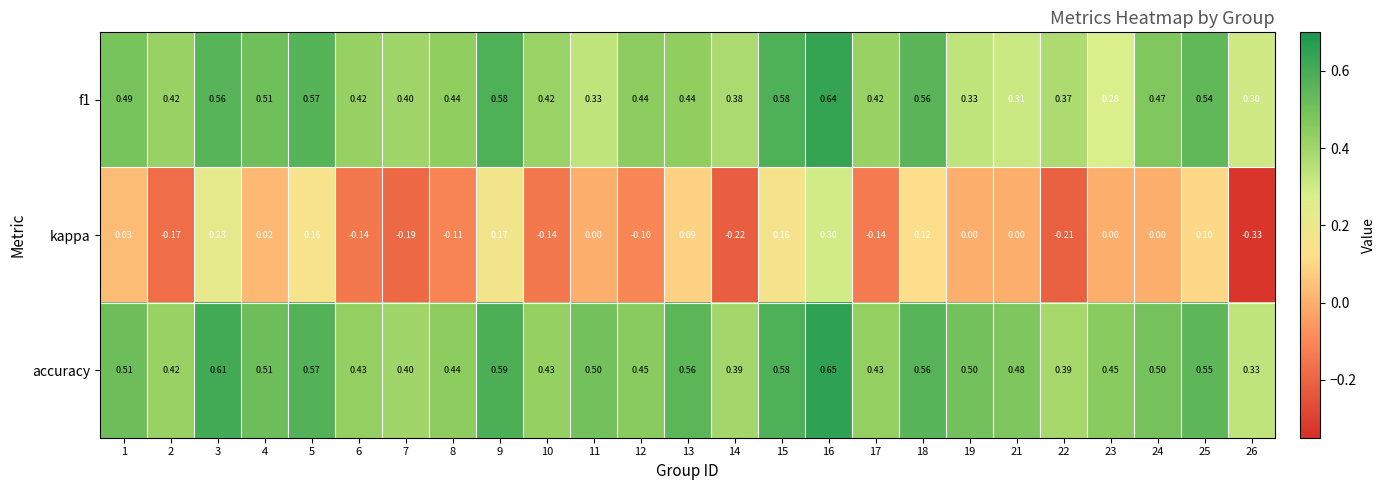

Which series has the largest total across all categories?

accuracy